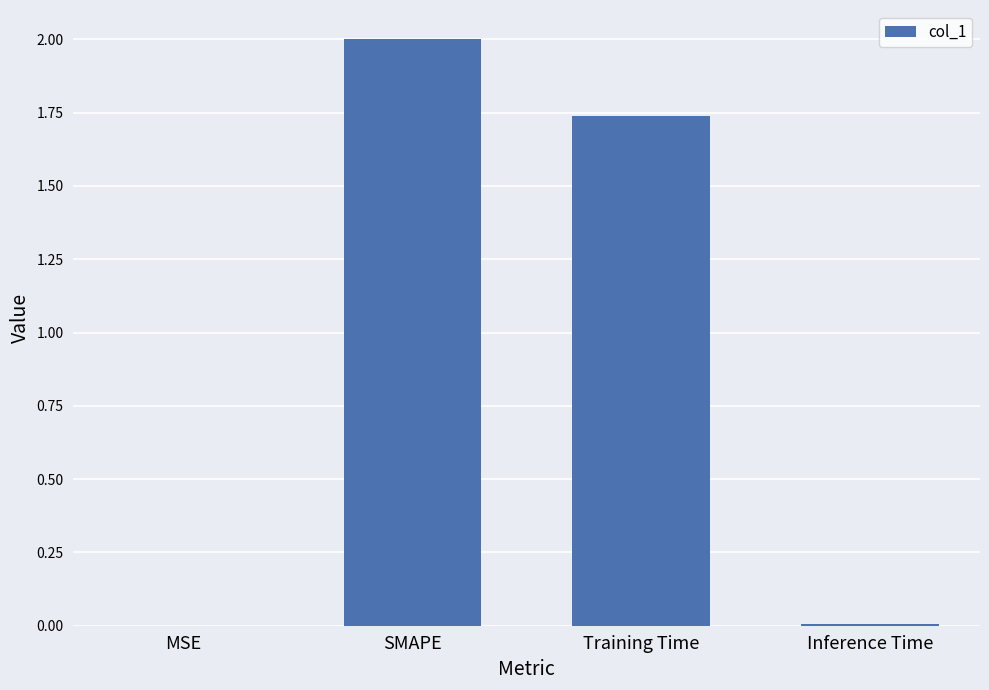

What is the sum of all values?

3.7